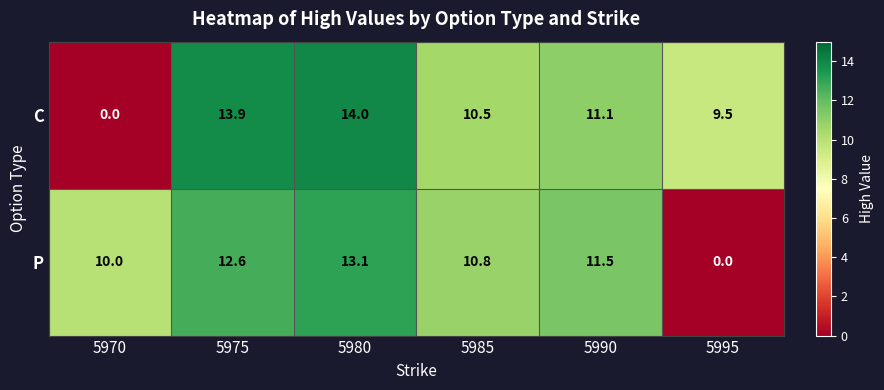

The value of C at 5995 is 16.5. True or false?

False